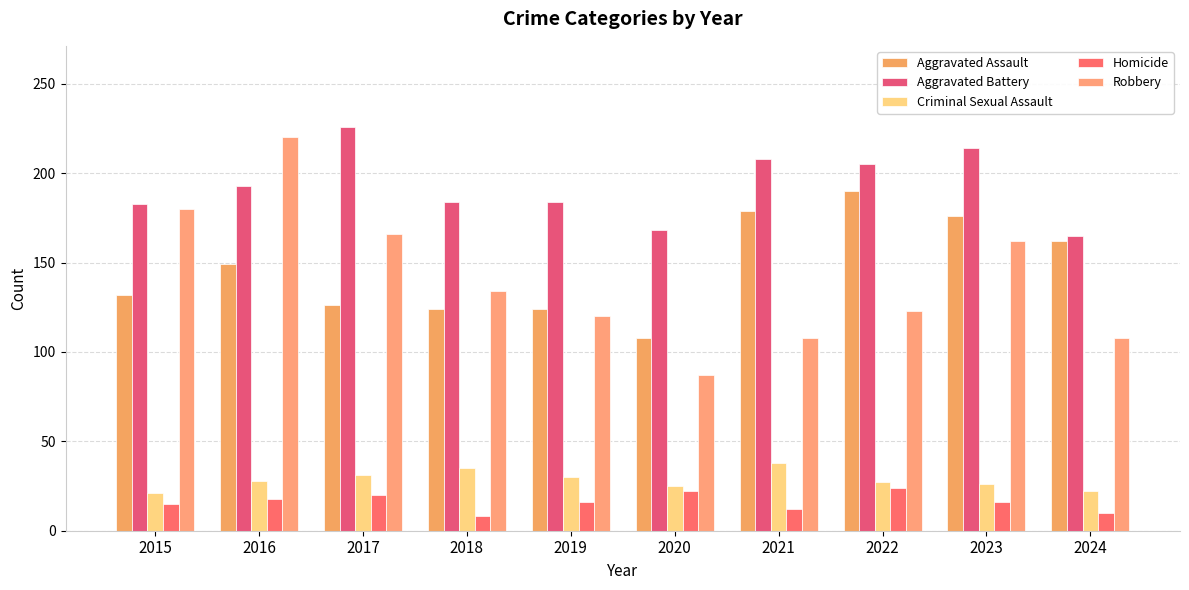

What is the difference between the maximum and minimum values in the Criminal Sexual Assault series?

17